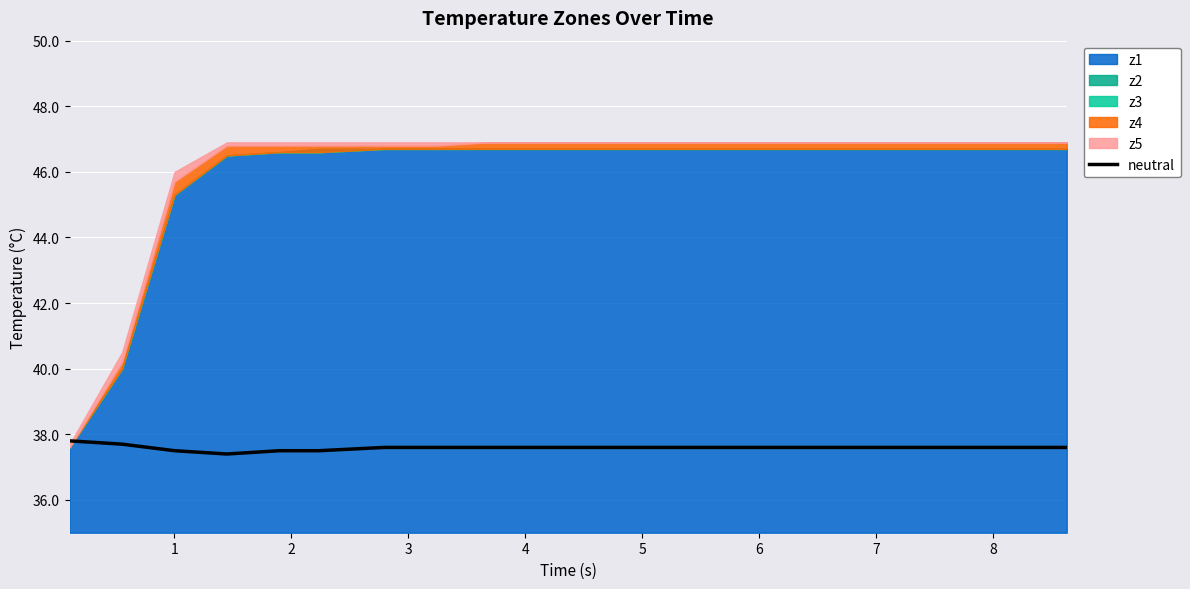

Reading right to left, extract all data points from this chart.

37.6	37.6	37.6	37.6	37.6	37.6	37.6	37.6	37.6	37.6	37.6	37.6	37.6	37.6	37.5	37.5	37.4	37.5	37.7	37.8